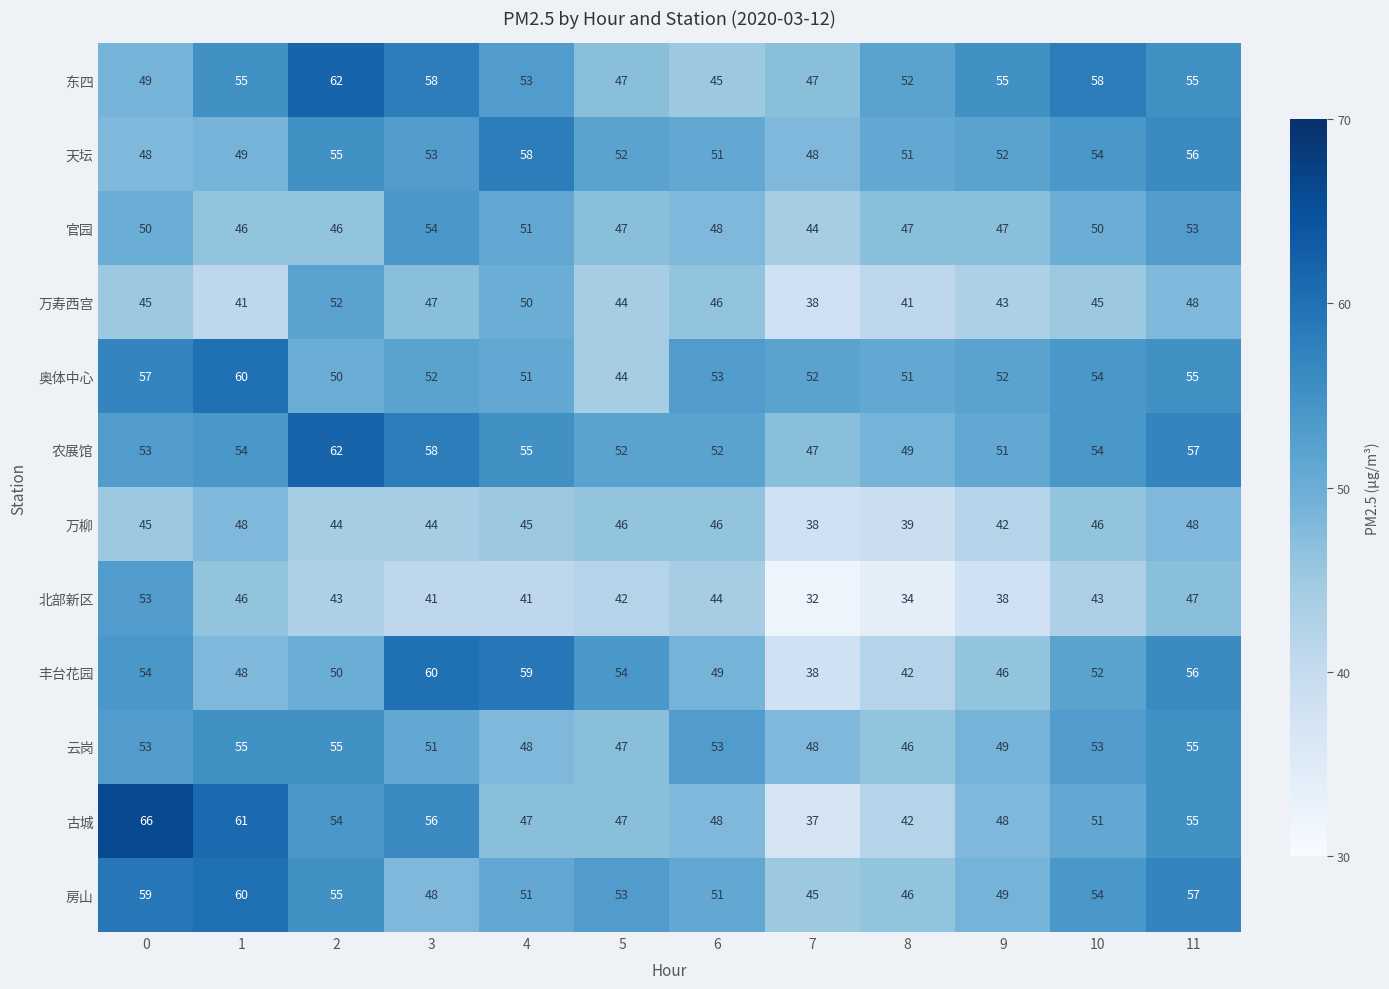

Read the 农展馆 value at 0.

53